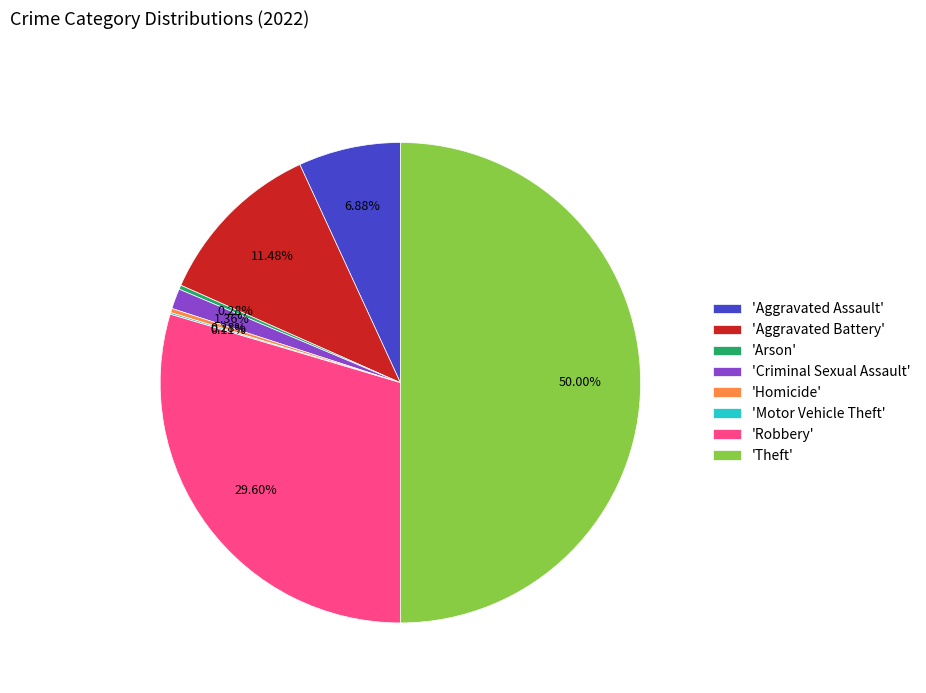

Which has a higher value, 'Arson' or 'Robbery'?

'Robbery'